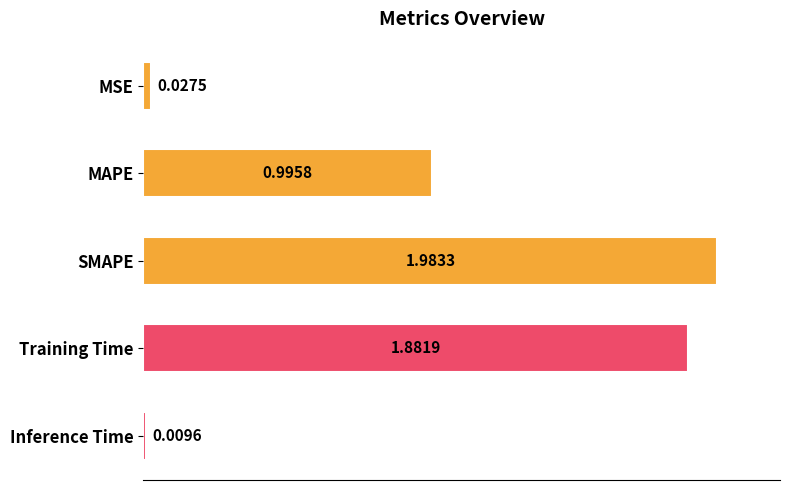

Which category has the lowest value across all series?

Inference Time